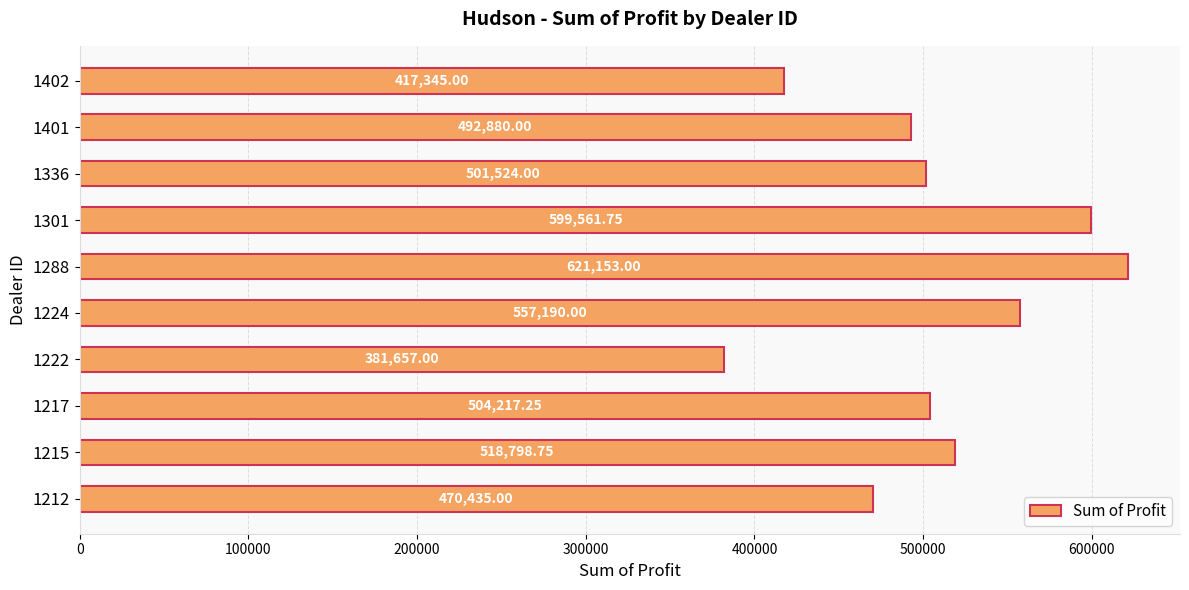

What is the sum of all values?

5064761.8